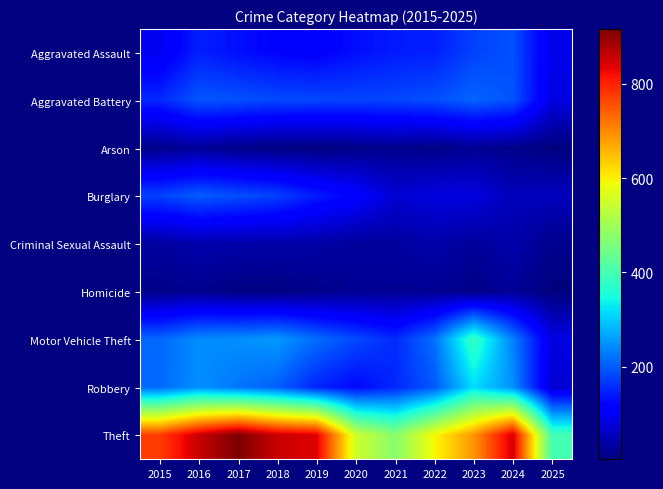

Reading right to left, what are all the values shown in this chart?

Aggravated Assault: 2025=89	2024=191	2023=177	2022=146	2021=142	2020=131	2019=113	2018=119	2017=131	2016=146	2015=95
Aggravated Battery: 2025=83	2024=194	2023=209	2022=190	2021=182	2020=180	2019=182	2018=183	2017=191	2016=196	2015=154
Arson: 2025=5	2024=14	2023=21	2022=11	2021=17	2020=12	2019=6	2018=8	2017=12	2016=25	2015=15
Burglary: 2025=54	2024=52	2023=82	2022=82	2021=71	2020=115	2019=143	2018=176	2017=189	2016=201	2015=178
Criminal Sexual Assault: 2025=18	2024=41	2023=27	2022=40	2021=31	2020=28	2019=37	2018=38	2017=39	2016=42	2015=31
Homicide: 2025=4	2024=24	2023=12	2022=21	2021=20	2020=22	2019=14	2018=8	2017=8	2016=18	2015=13
Motor Vehicle Theft: 2025=85	2024=234	2023=384	2022=219	2021=156	2020=184	2019=216	2018=256	2017=247	2016=245	2015=211
Robbery: 2025=71	2024=248	2023=316	2022=198	2021=153	2020=124	2019=150	2018=204	2017=224	2016=247	2015=212
Theft: 2025=398	2024=849	2023=689	2022=592	2021=474	2020=550	2019=841	2018=856	2017=916	2016=858	2015=774